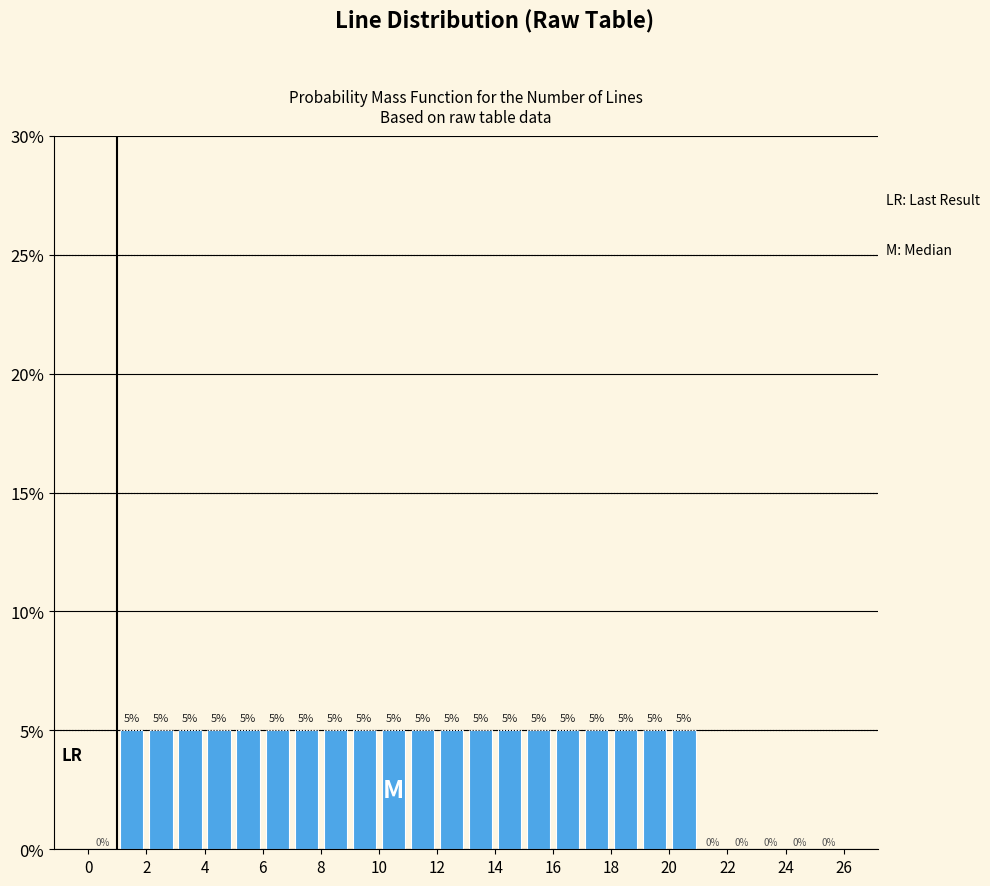

How tall is the bar that spans 6 to 7 on the x-axis?

5